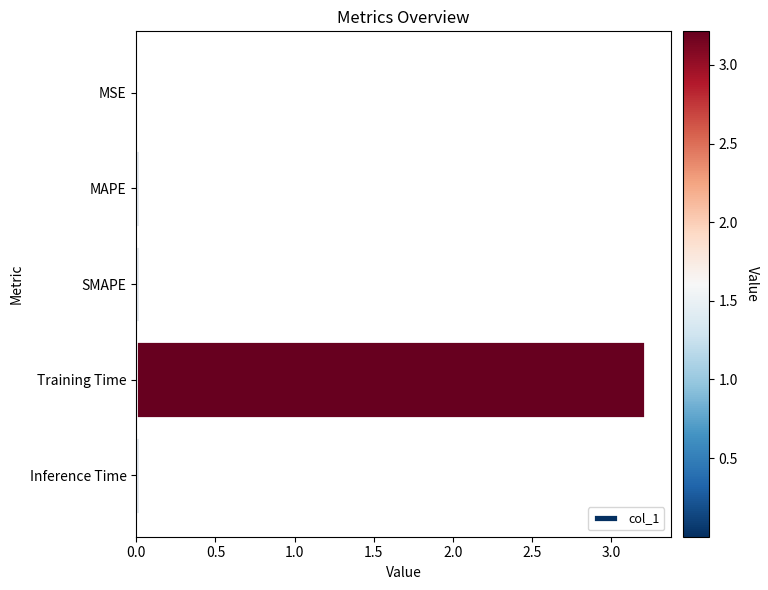

The chart shows a value of 0.0 at MAPE. True or false?

True